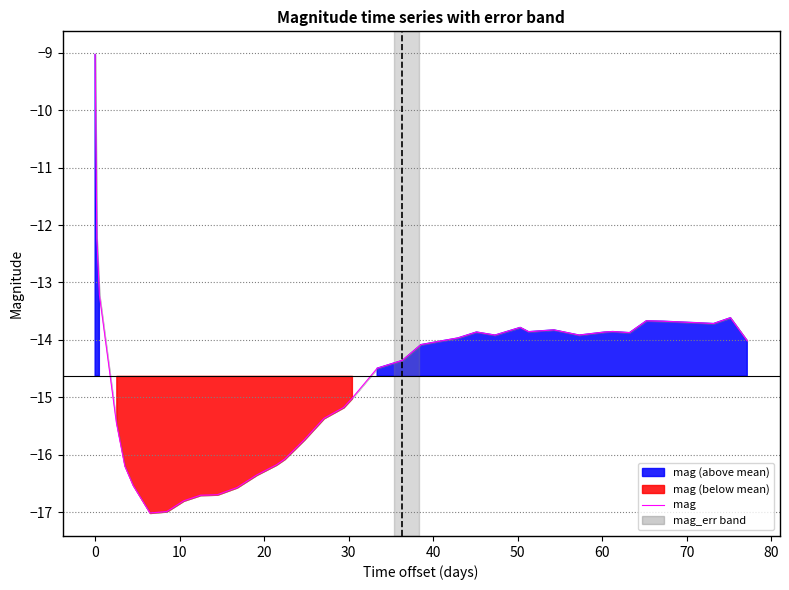

What is the maximum value for mag?

-9.0